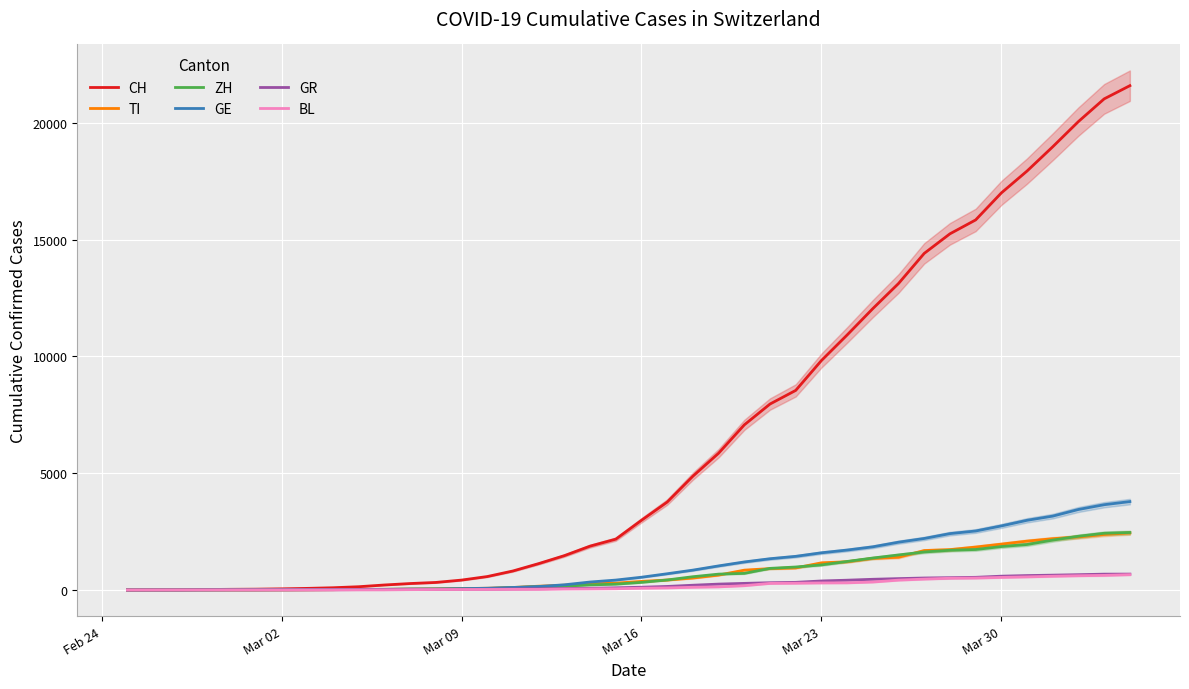

What is the maximum value shown in the chart?

21584